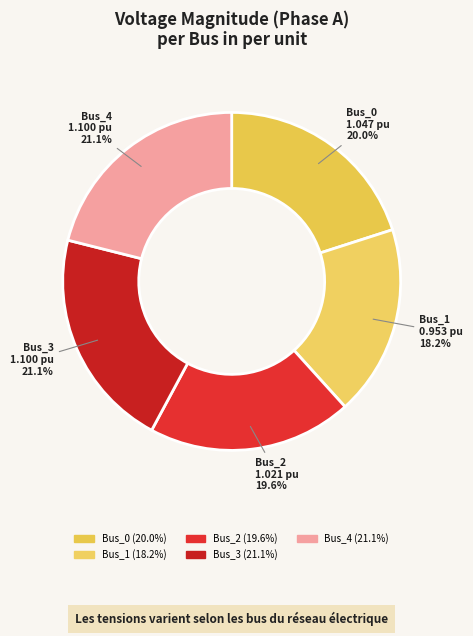

To the nearest percent, what is the combined percentage of Bus_0 and Bus_4?

41%